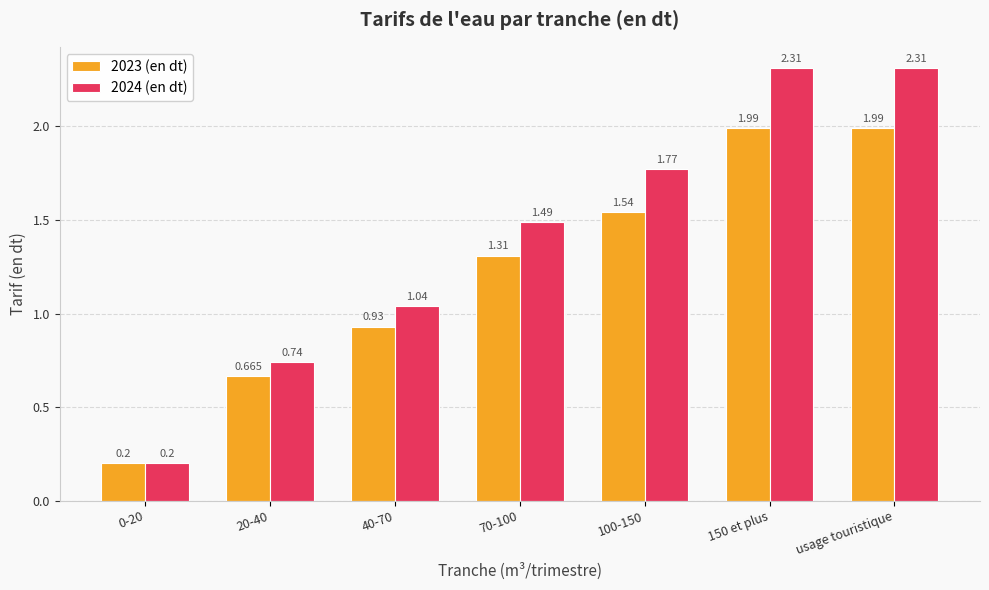

Is the value of 2023 (en dt) at 100-150 greater than the value of 2024 (en dt) at 150 et plus?

No